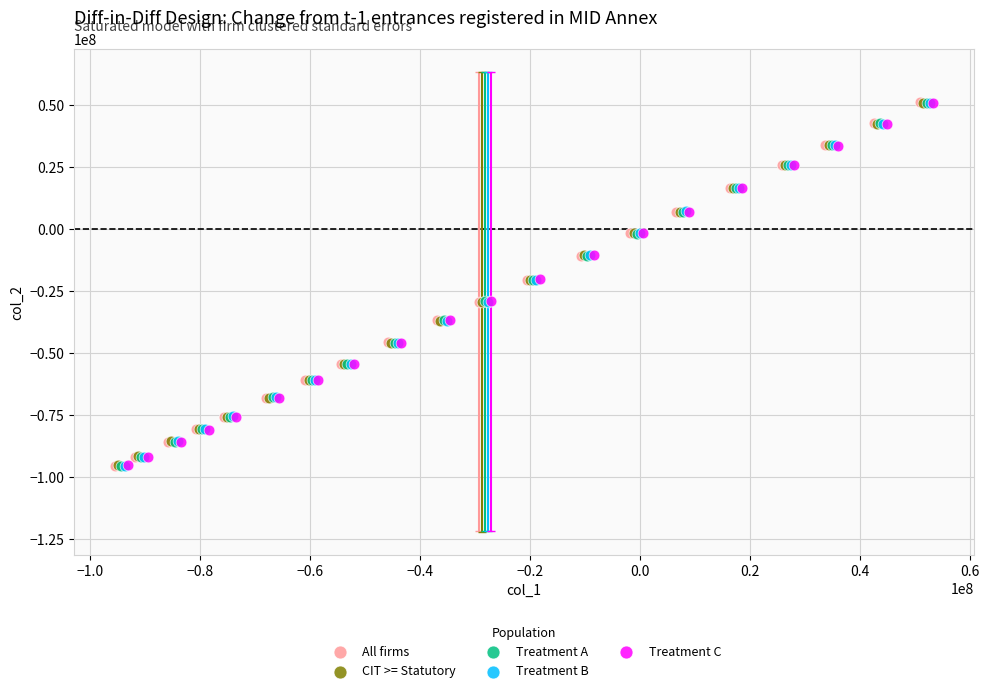

What are all the series names shown in the legend?

All firms, CIT >= Statutory, Treatment A, Treatment B, Treatment C